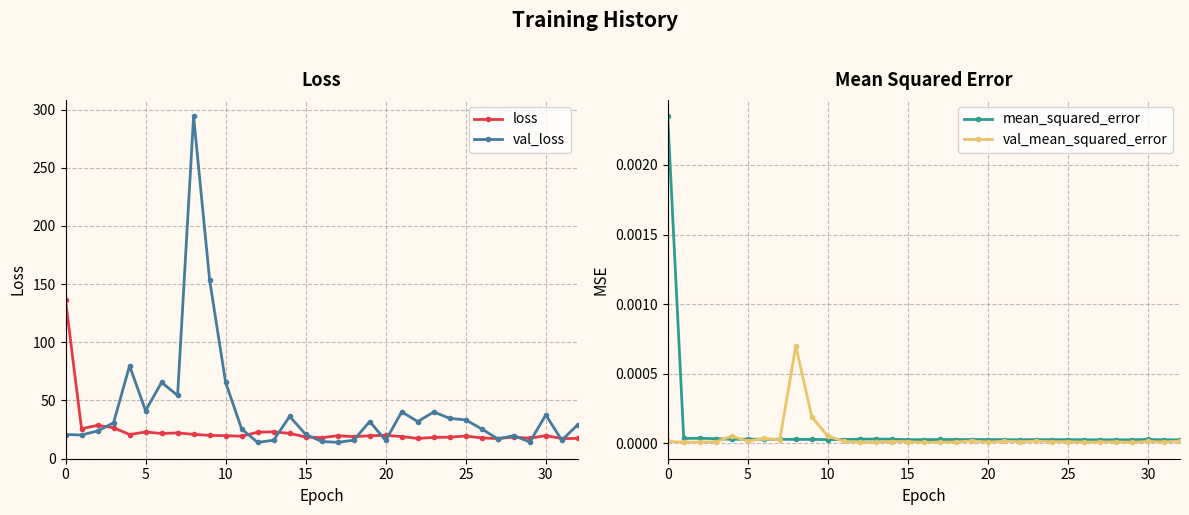

Reading left to right, list all the values displayed in this chart.

loss: 136.3	25.7	28.6	26.6	20.7	22.9	21.6	22.1	20.9	20.0	19.7	19.2	22.7	23.0	21.7	18.6	18.0	19.7	18.8	19.6	20.0	19.0	17.4	18.2	18.4	19.5	17.8	17.2	18.5	17.5	19.8	17.2	17.4
val_loss: 20.7	20.3	23.8	30.8	79.8	41.2	65.5	54.3	294.3	153.7	65.5	25.5	13.9	15.8	36.3	20.8	14.7	14.0	15.8	31.9	15.6	40.2	31.9	40.1	34.6	33.3	25.5	16.9	19.8	14.3	37.5	15.8	29.2
mean_squared_error: 0.0	0.0	0.0	0.0	0.0	0.0	0.0	0.0	0.0	0.0	0.0	0.0	0.0	0.0	0.0	0.0	0.0	0.0	0.0	0.0	0.0	0.0	0.0	0.0	0.0	0.0	0.0	0.0	0.0	0.0	0.0	0.0	0.0
val_mean_squared_error: 0.0	0.0	0.0	0.0	0.0	0.0	0.0	0.0	0.0	0.0	0.0	0.0	0.0	0.0	0.0	0.0	0.0	0.0	0.0	0.0	0.0	0.0	0.0	0.0	0.0	0.0	0.0	0.0	0.0	0.0	0.0	0.0	0.0